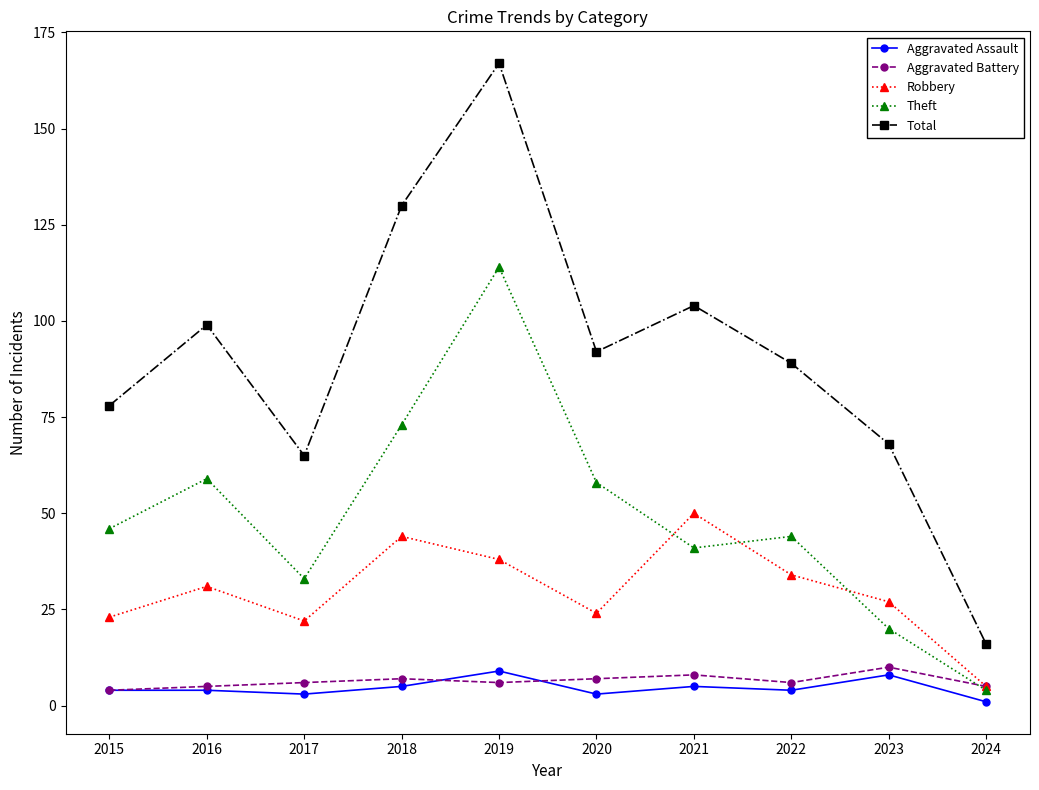

True or false: Total and Aggravated Assault cross at least once.

False